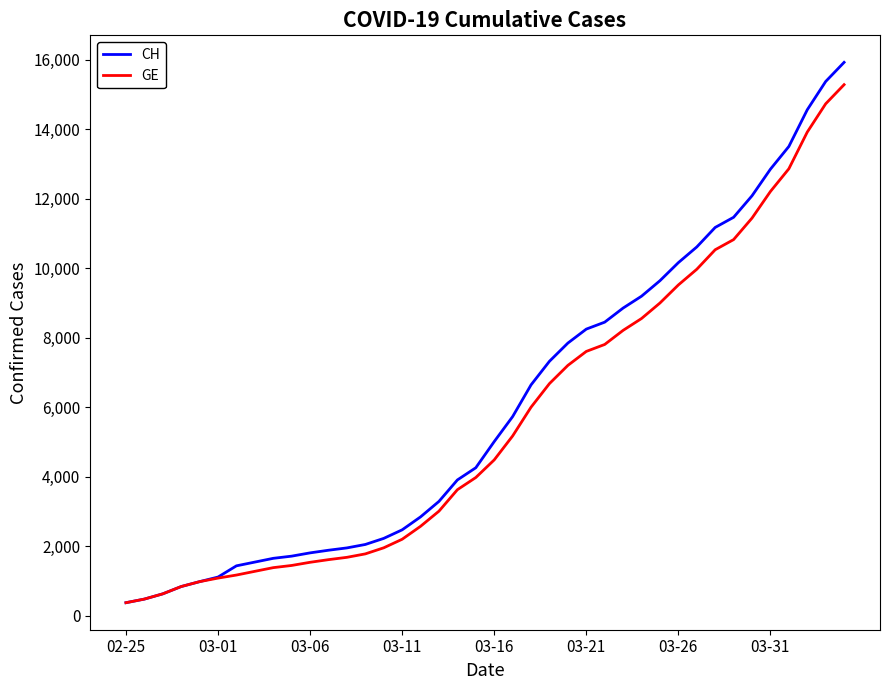

What is the difference between the maximum and second lowest values in the CH series?

15447